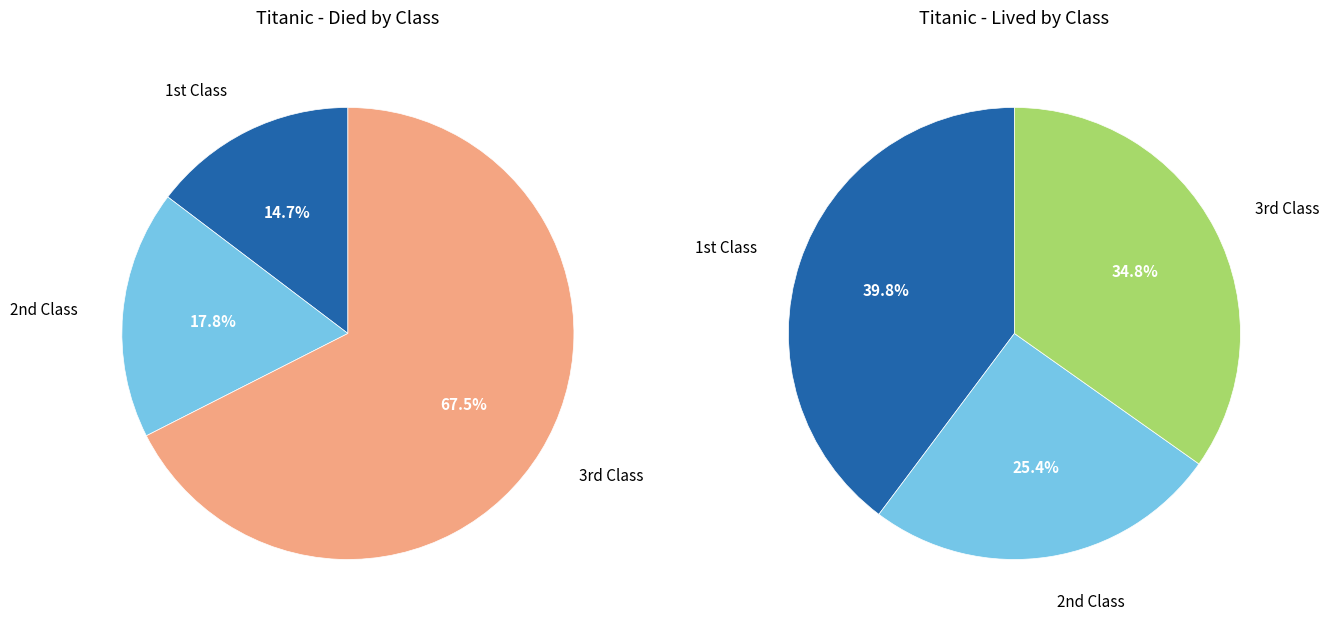

Combined, do 1 and 0 account for over 50%?

Yes